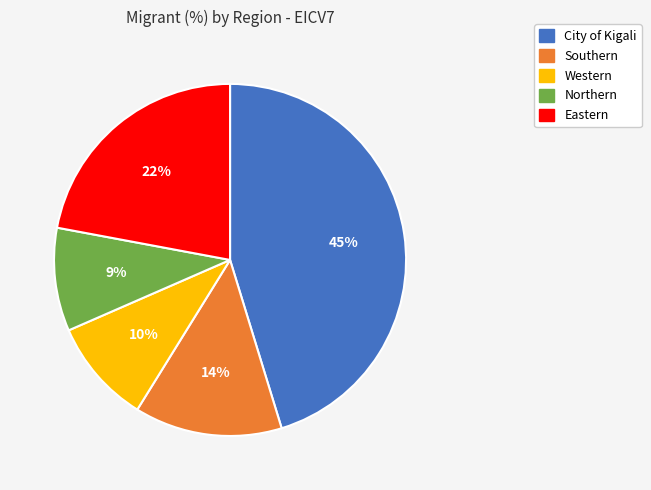

Is there any slice that represents more than half of the pie?

No